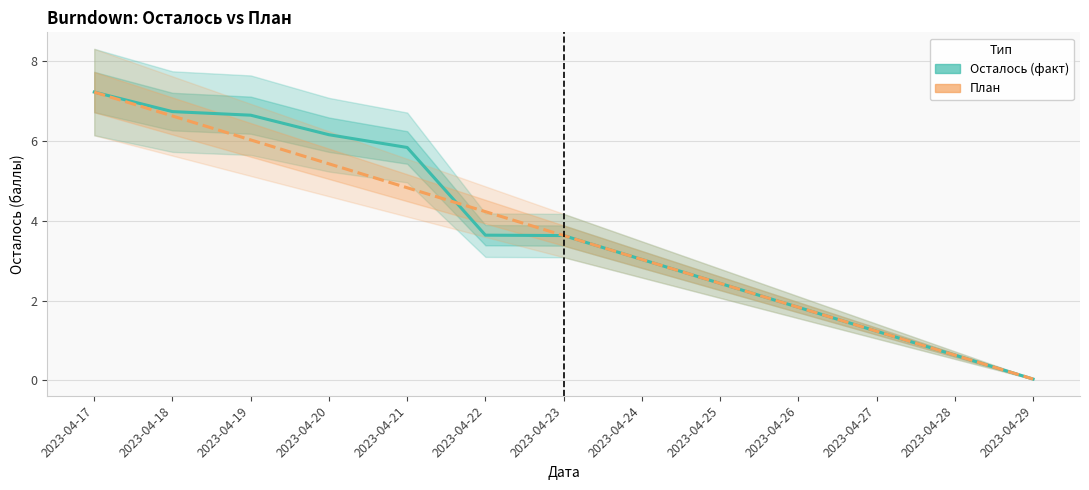

List the series in order of their peak value, lowest first.

Осталось (факт), План